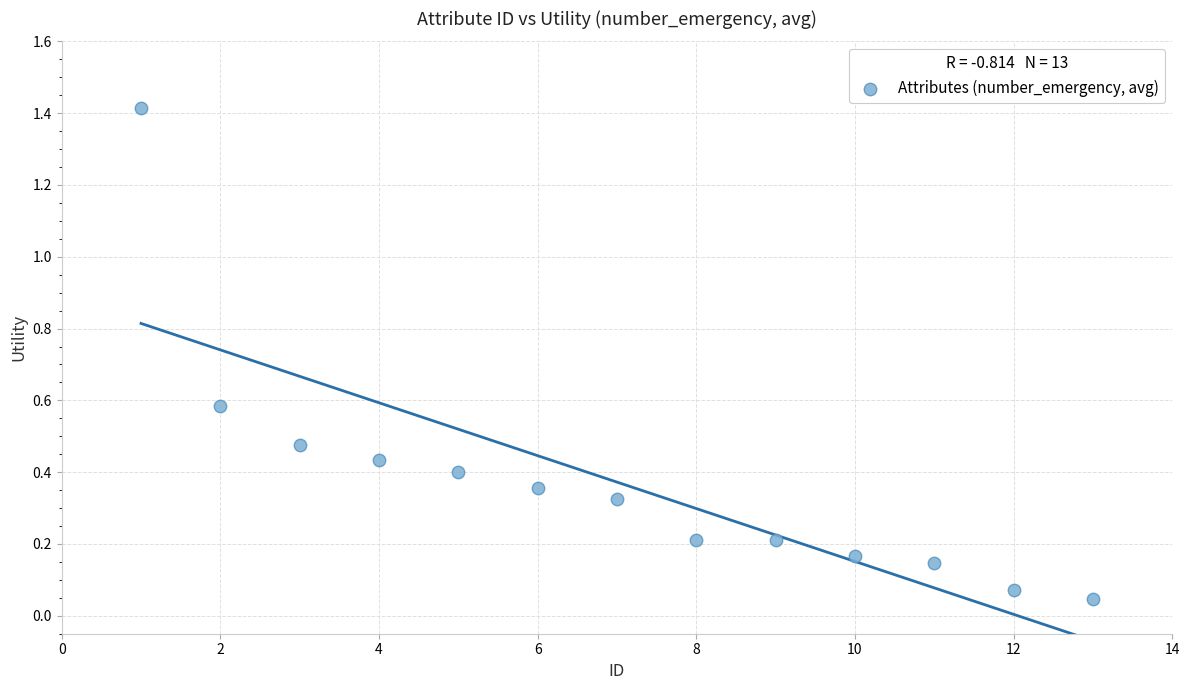

What is the range of X values (max minus min)?

12.0